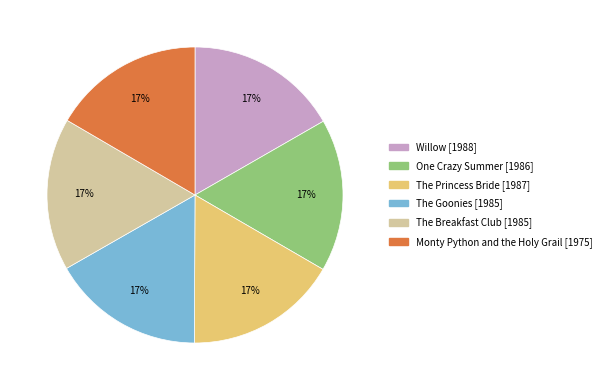

To the nearest percent, what percentage of the pie is The Goonies?

17%